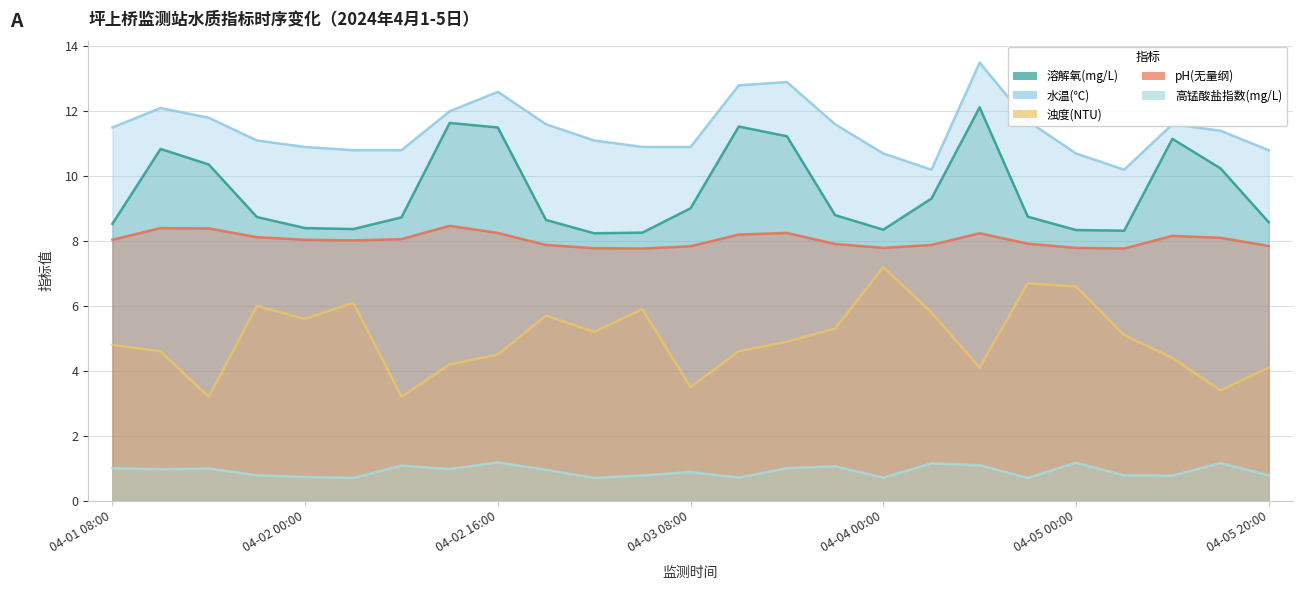

At which category is the sum across all series the highest?

04-04 12:00